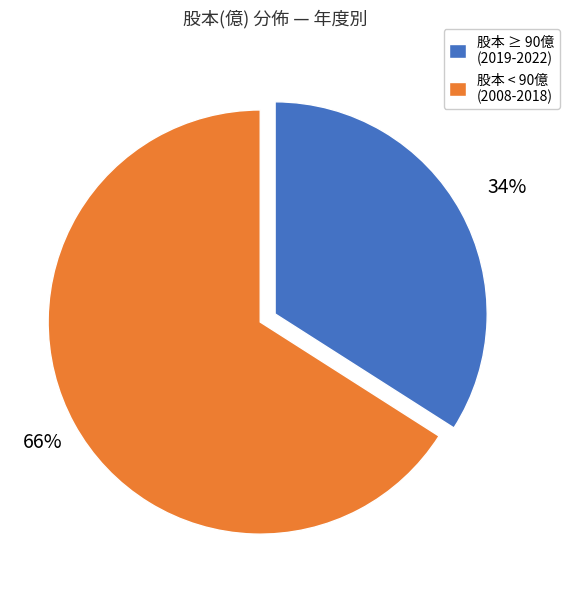

Which category has the smallest portion of the pie?

股本 ≥ 90億 (2019-2022)